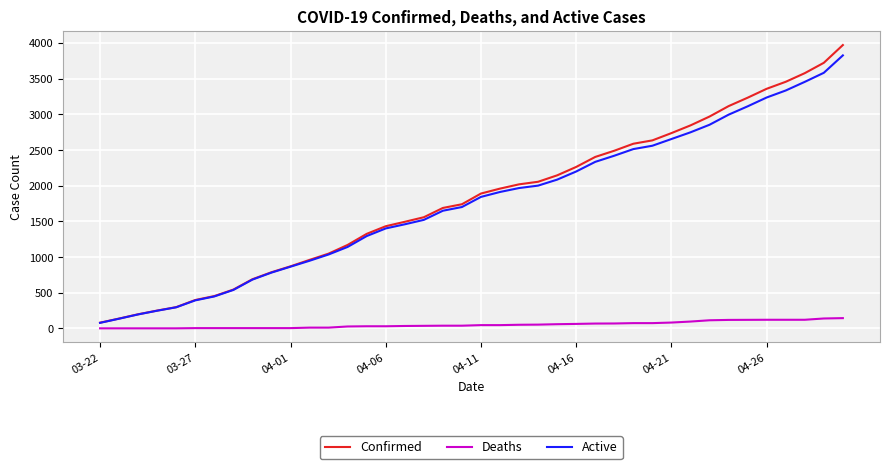

What is the maximum value for Confirmed?

3972